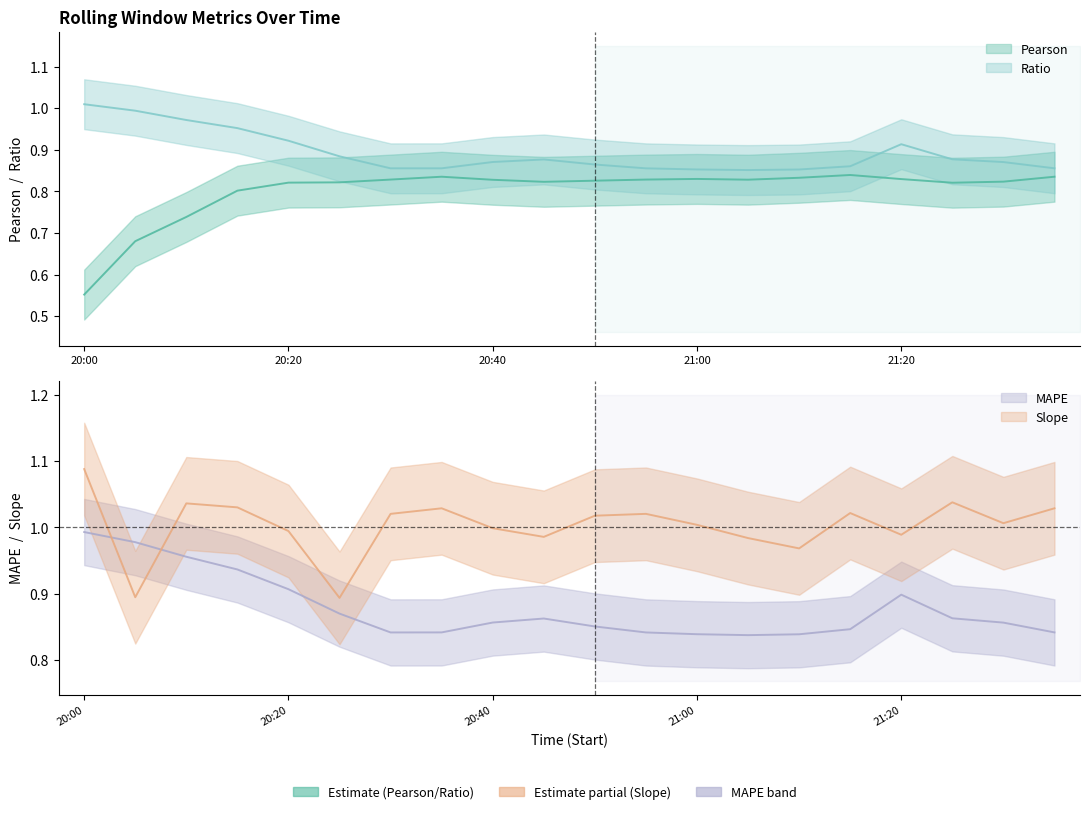

How many times do Slope and Ratio cross each other?

2